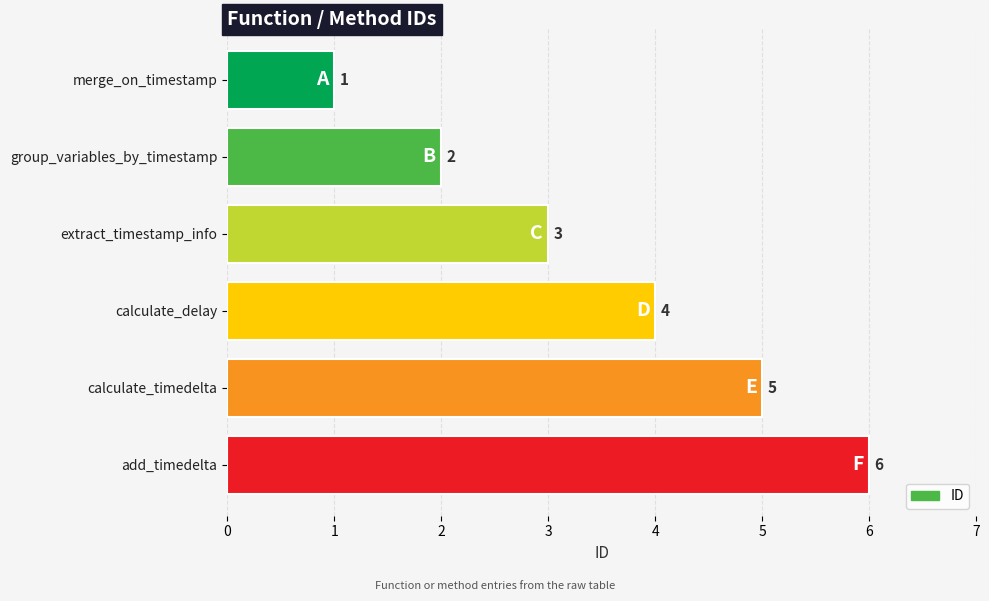

List the labels in order of value, largest first.

add_timedelta, calculate_timedelta, calculate_delay, extract_timestamp_info, group_variables_by_timestamp, merge_on_timestamp